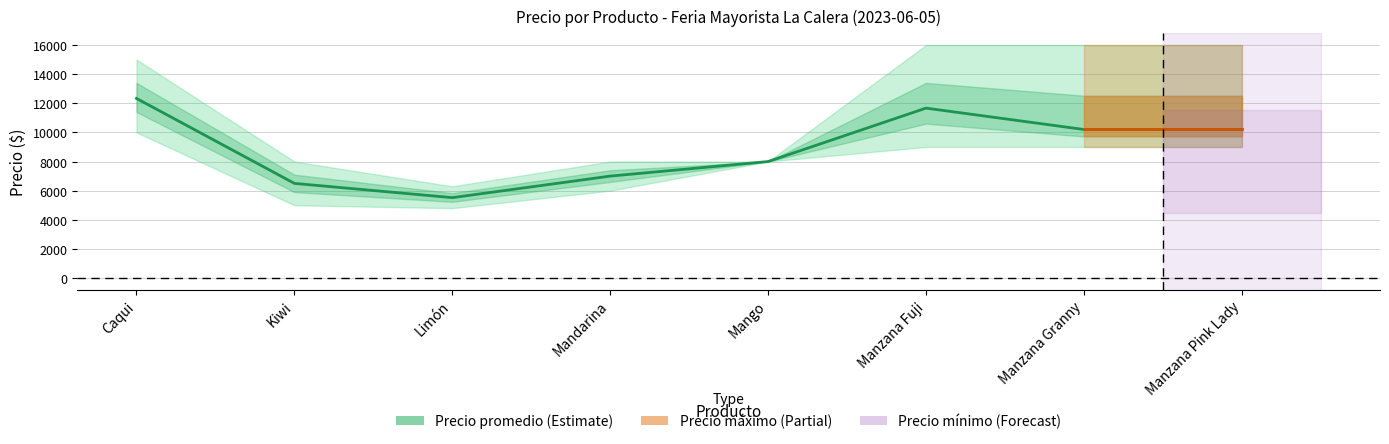

List the labels in order of value, smallest first.

Limón, Kiwi, Mandarina, Mango, Manzana Granny, Manzana Pink Lady, Manzana Fuji, Caqui